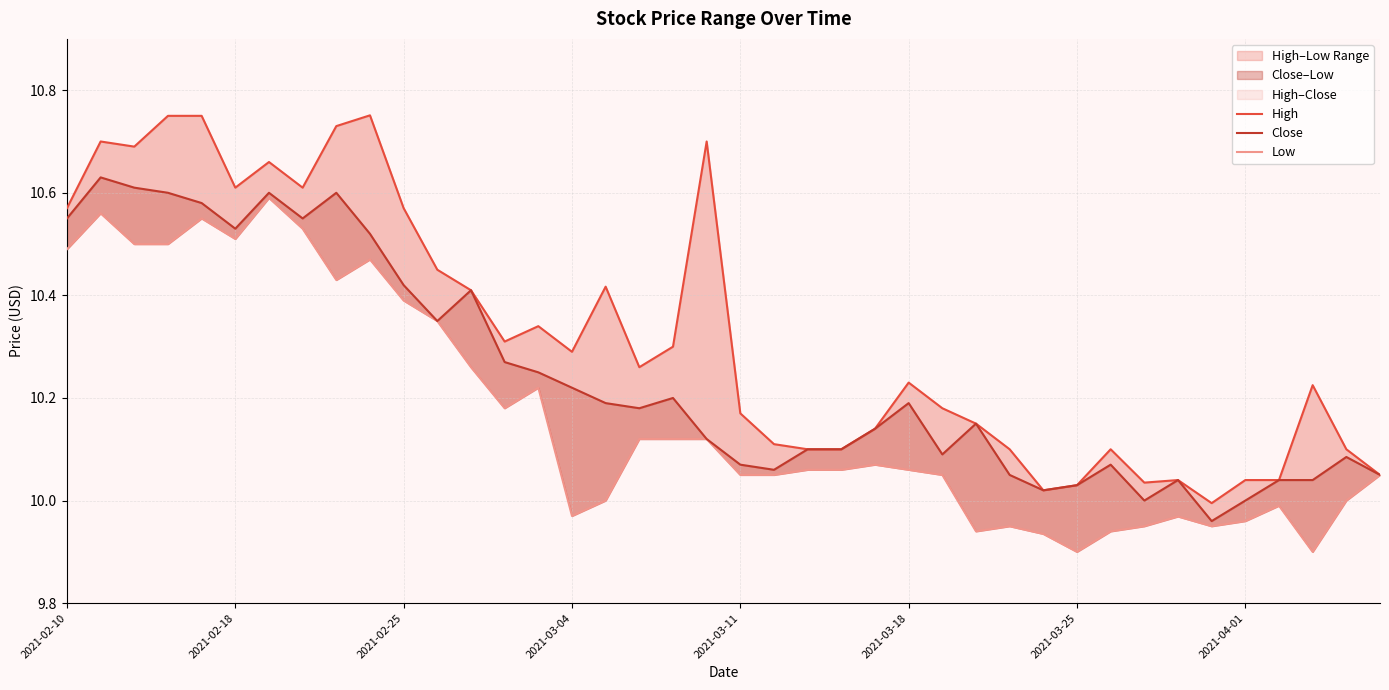

What is the value of the High point at the 31st from the left?

10.0